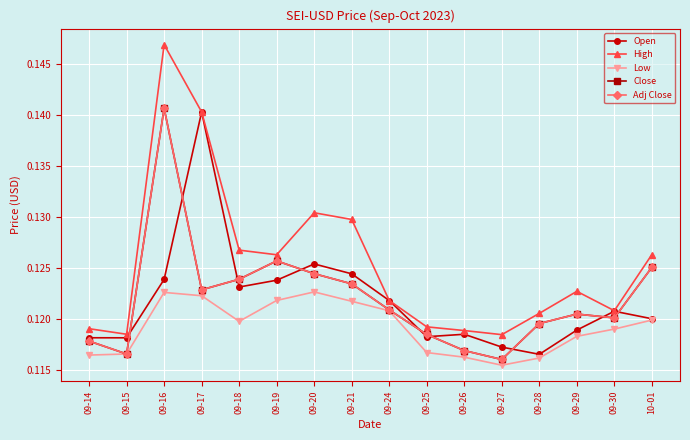

Between 09-24 and 10-01, which series saw the biggest shift?

High